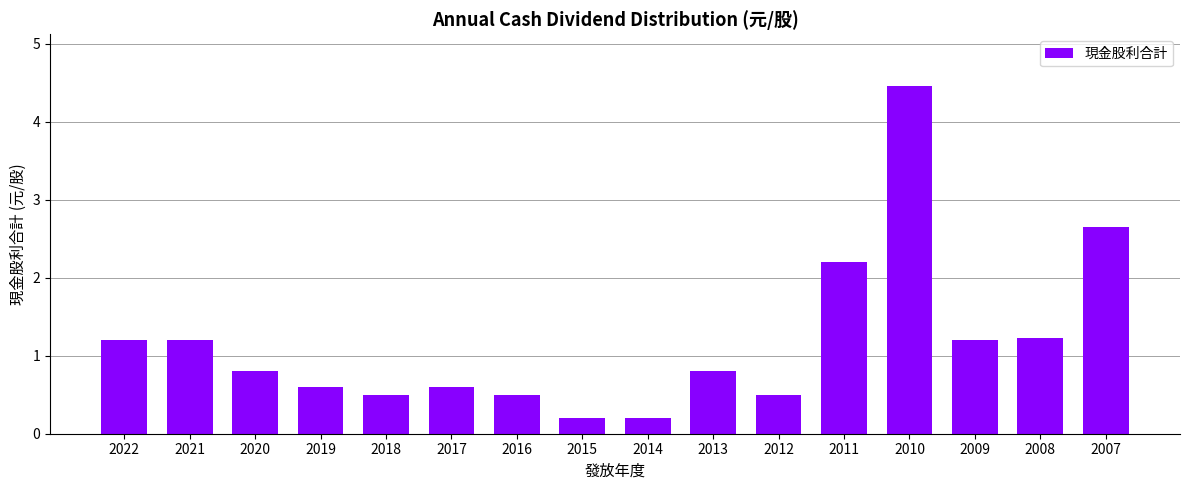

How many data points does each series have?

16